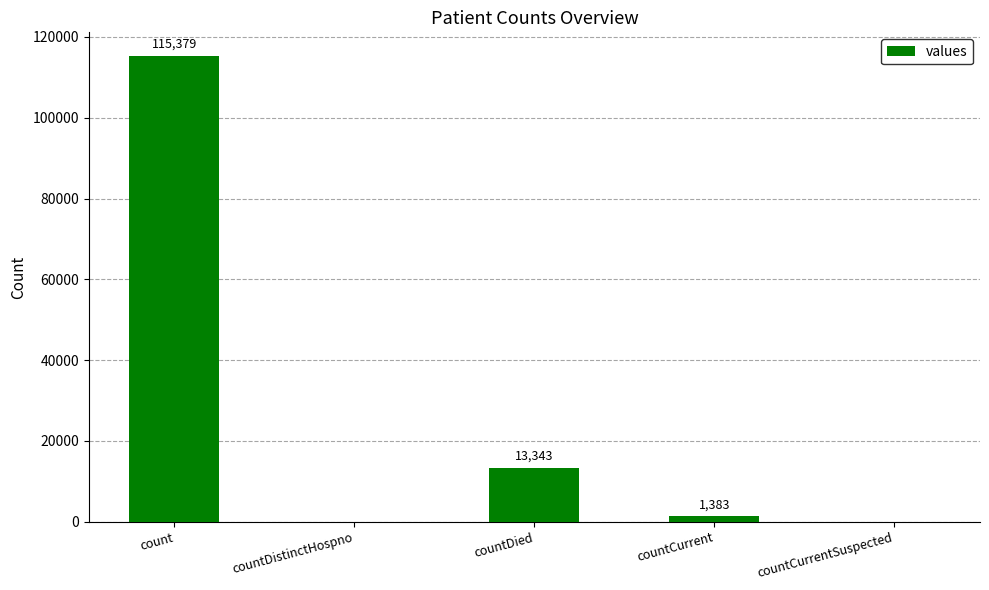

Is it true that the value at countDistinctHospno is 72111?

False